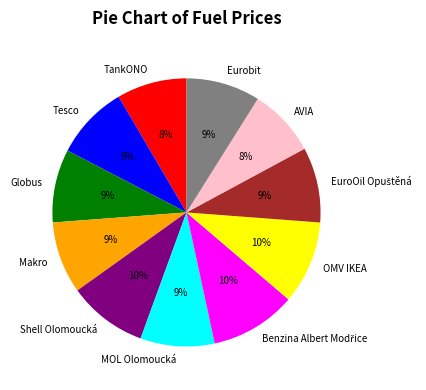

How many slices are in this pie chart?

11